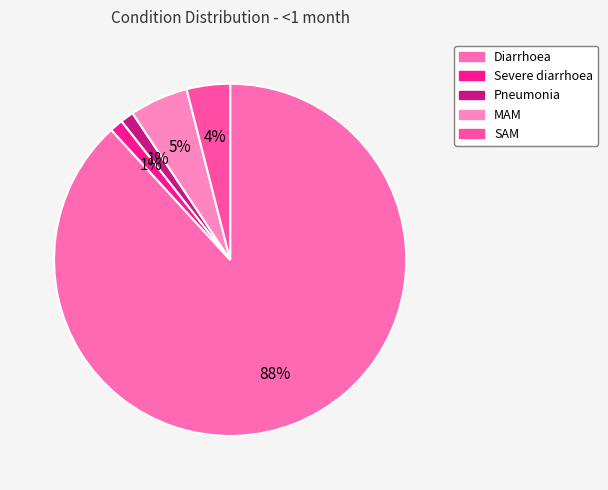

Is it true that SAM is 4% of the pie?

True